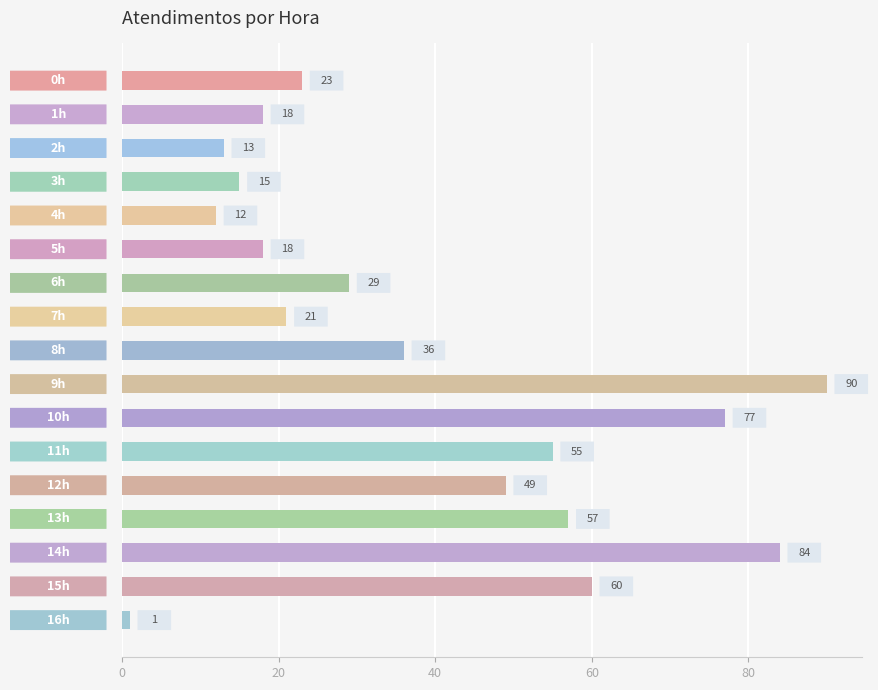

What is the maximum value shown in the chart?

90